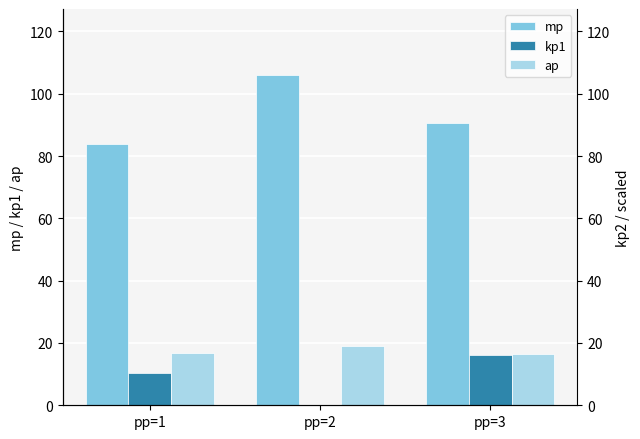

Between pp=2 and pp=3, which series saw the biggest shift?

kp1